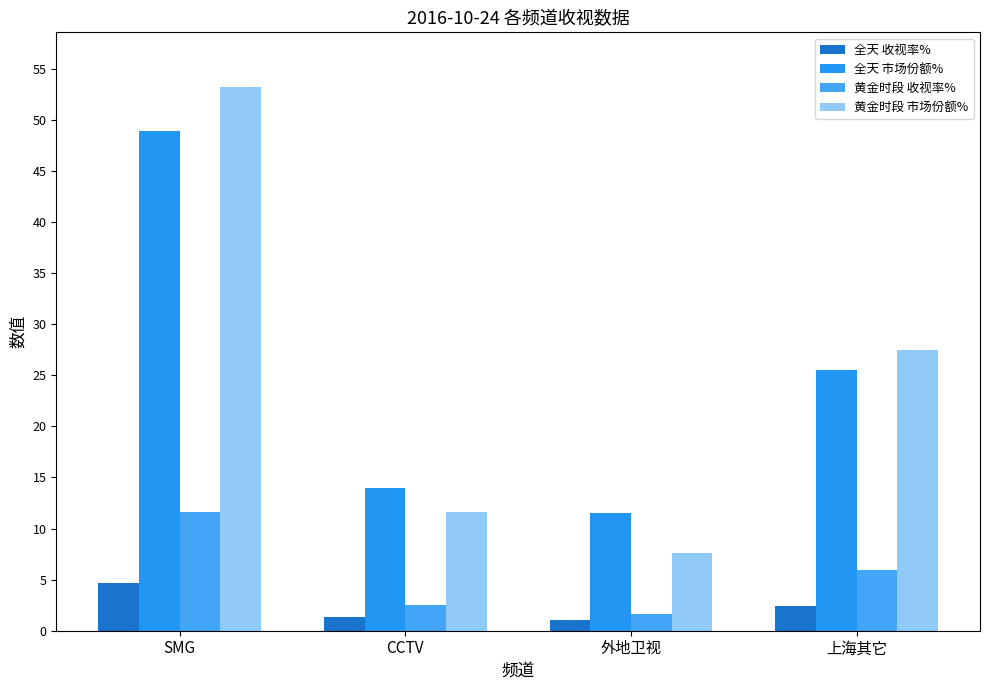

What is the total value across all series at 上海其它?

61.4